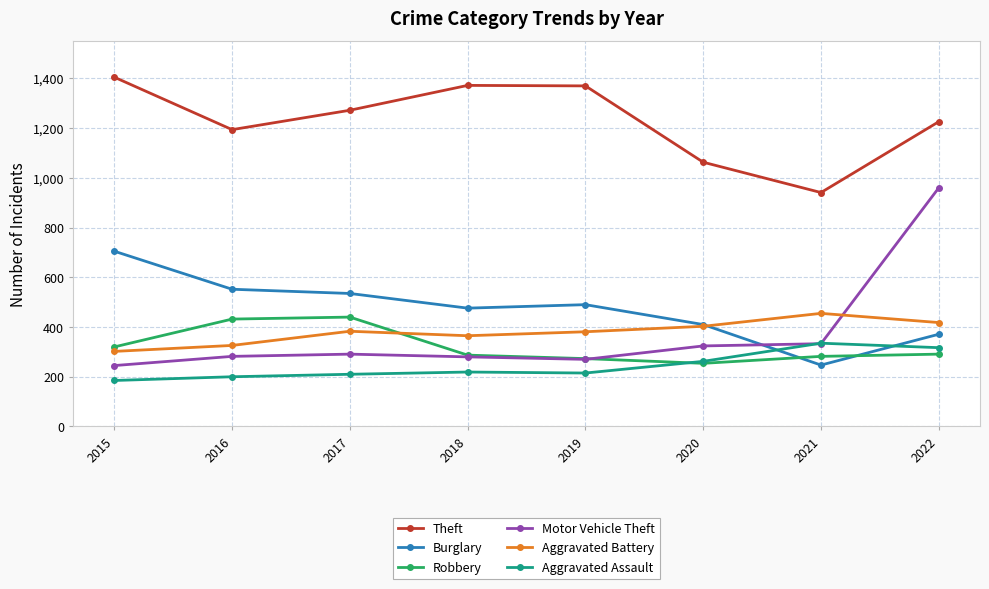

What is the sum of all Aggravated Battery values?

3033